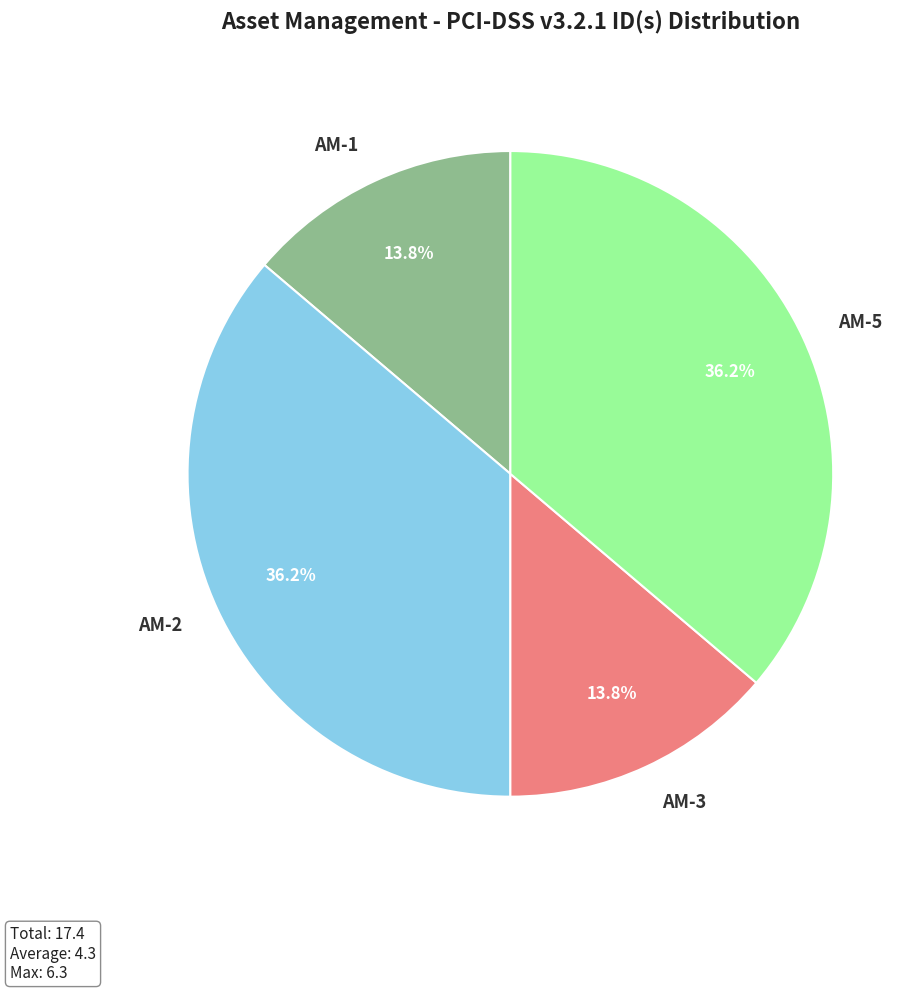

Does AM-1 account for over 50% of the chart?

No